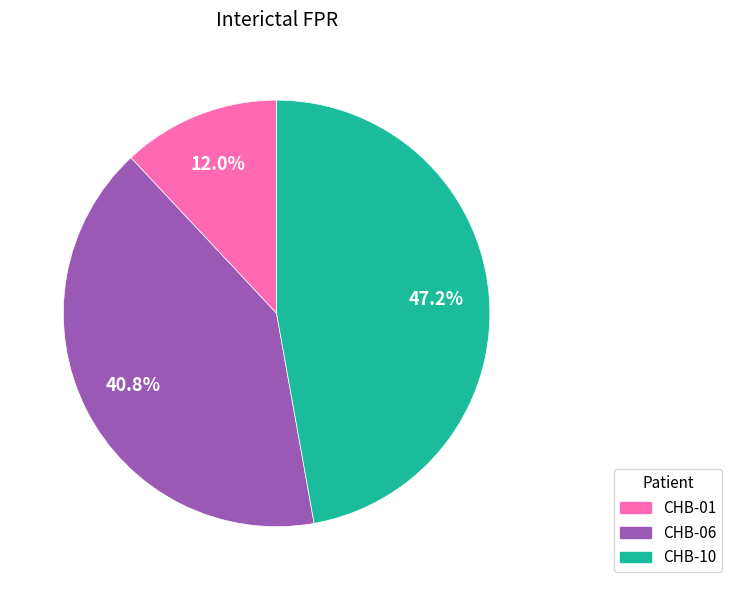

Does CHB-10 represent more than half of the total?

No